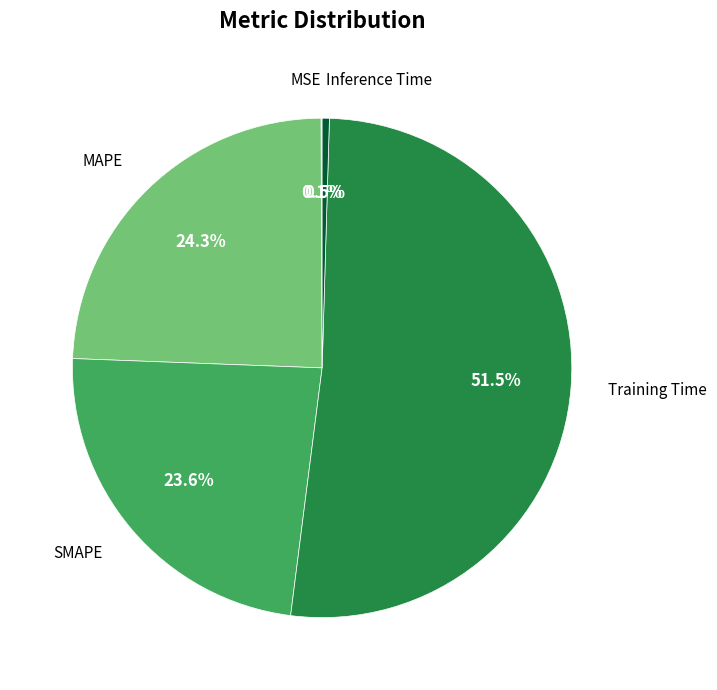

Does any single category account for the majority?

Yes